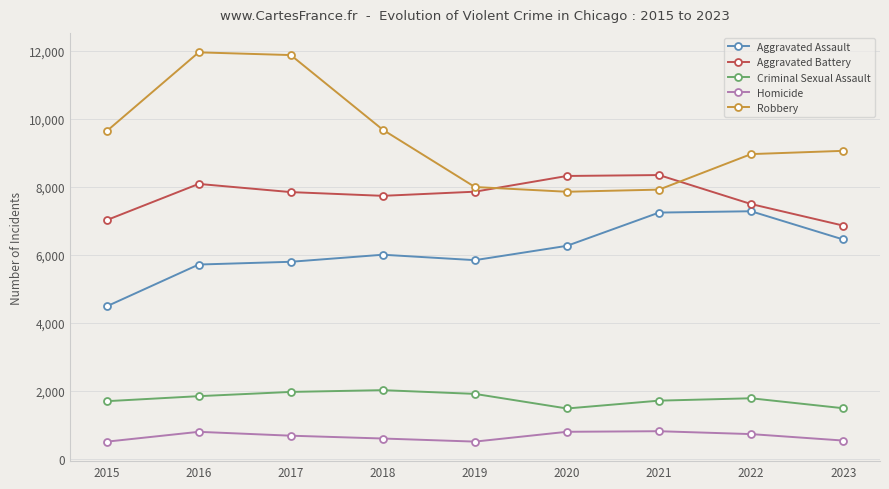

Count the Aggravated Battery values in the range 7493 to 8086.

5